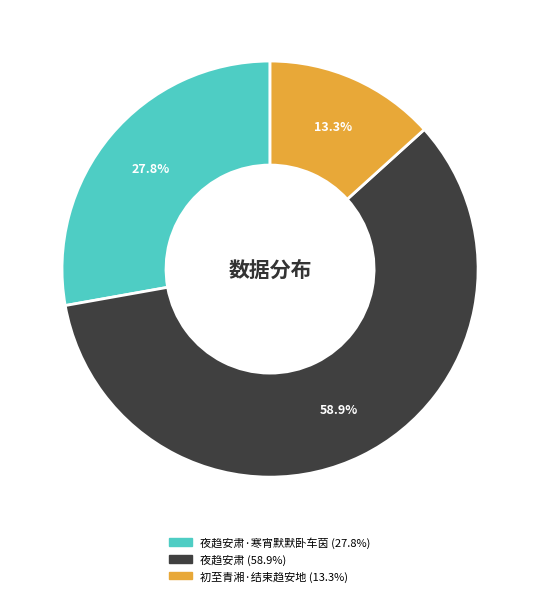

Is there a majority slice in this chart?

Yes